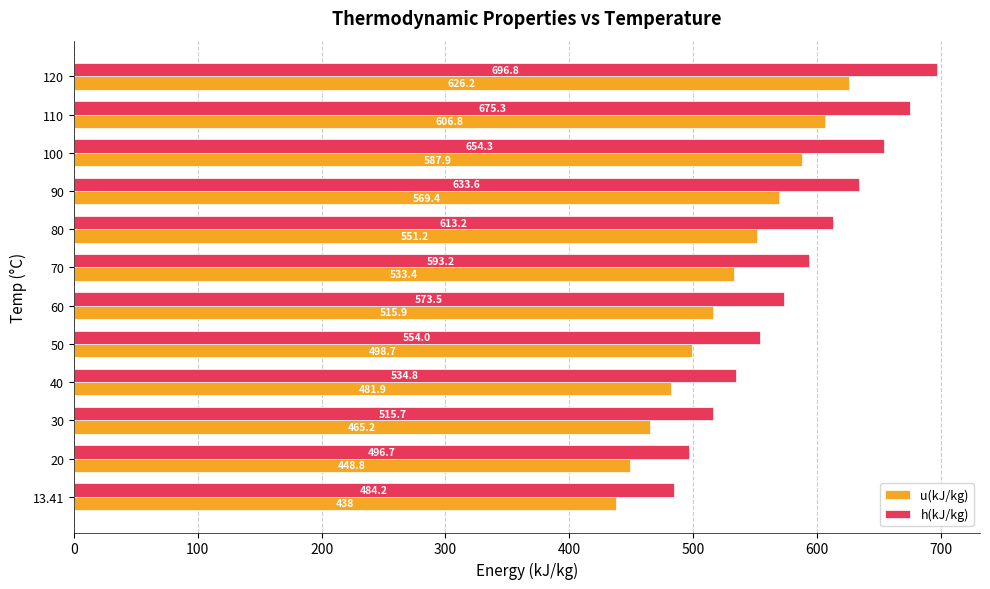

Rank the series by their average value, from highest to lowest.

h(kJ/kg), u(kJ/kg)